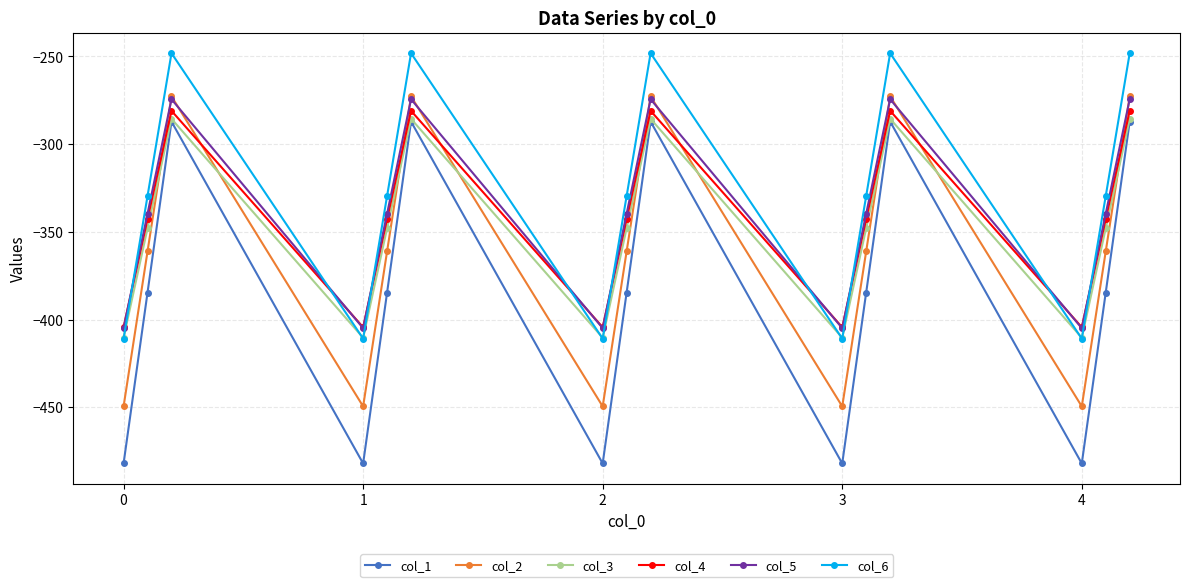

What is the highest value of the col_2 series?

-272.7